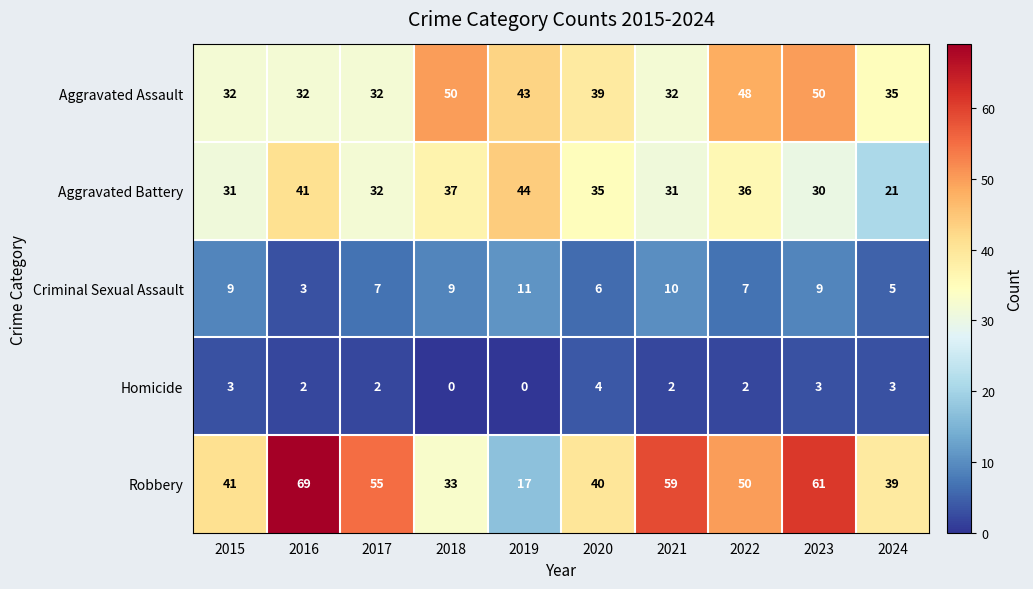

What is the total value across all series at 2019?

115